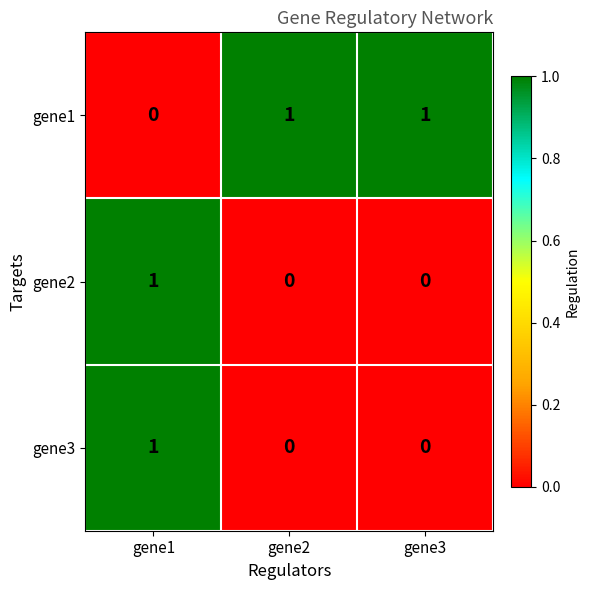

True or false: gene1 has a value of 1 at gene2.

True